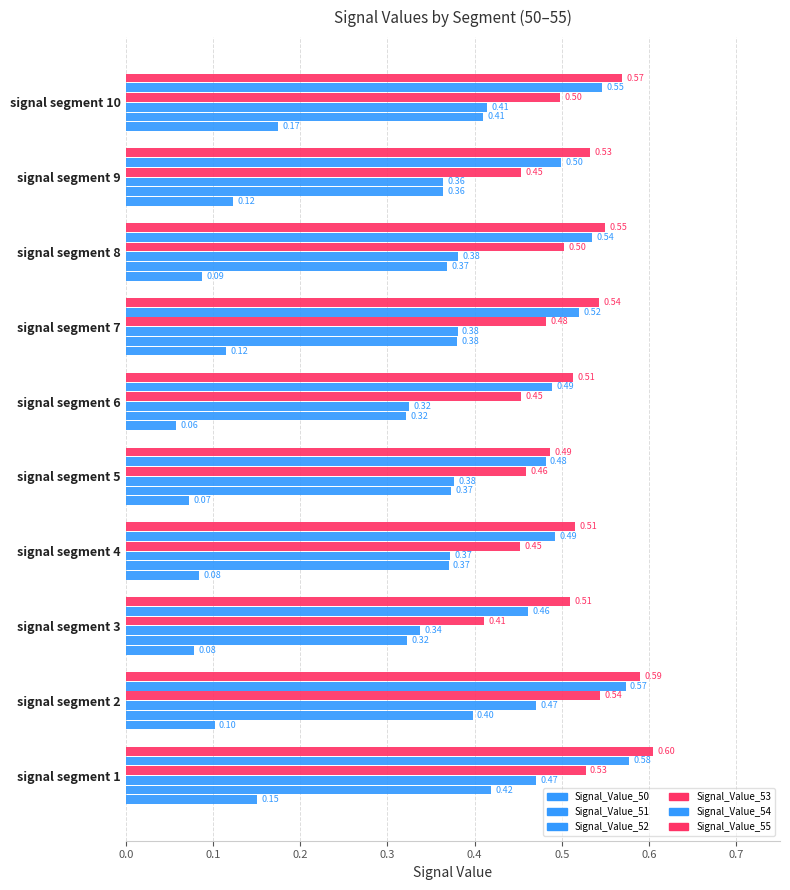

How many categories are shown in the chart?

10